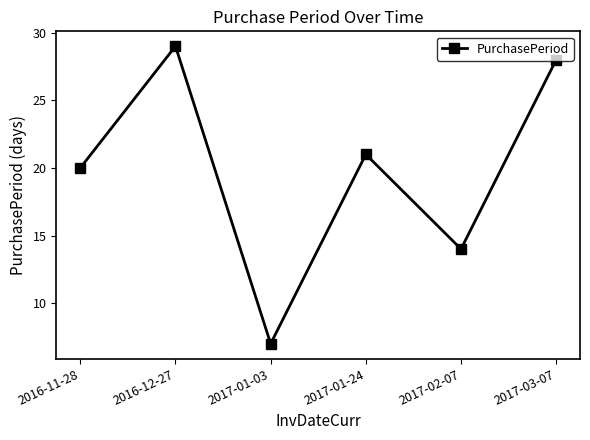

Reading left to right, list all the values displayed in this chart.

2016-11-28=20	2016-12-27=29	2017-01-03=7	2017-01-24=21	2017-02-07=14	2017-03-07=28